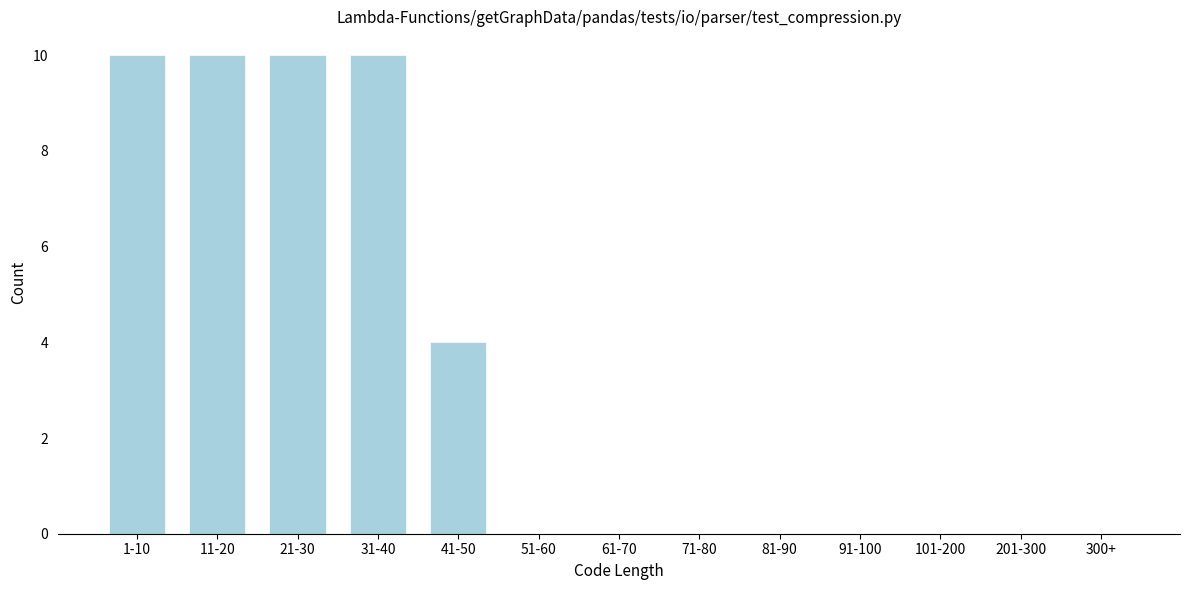

Reading right to left, what are all the values shown in this chart?

300+=0	201-300=0	101-200=0	91-100=0	81-90=0	71-80=0	61-70=0	51-60=0	41-50=4	31-40=10	21-30=10	11-20=10	1-10=10